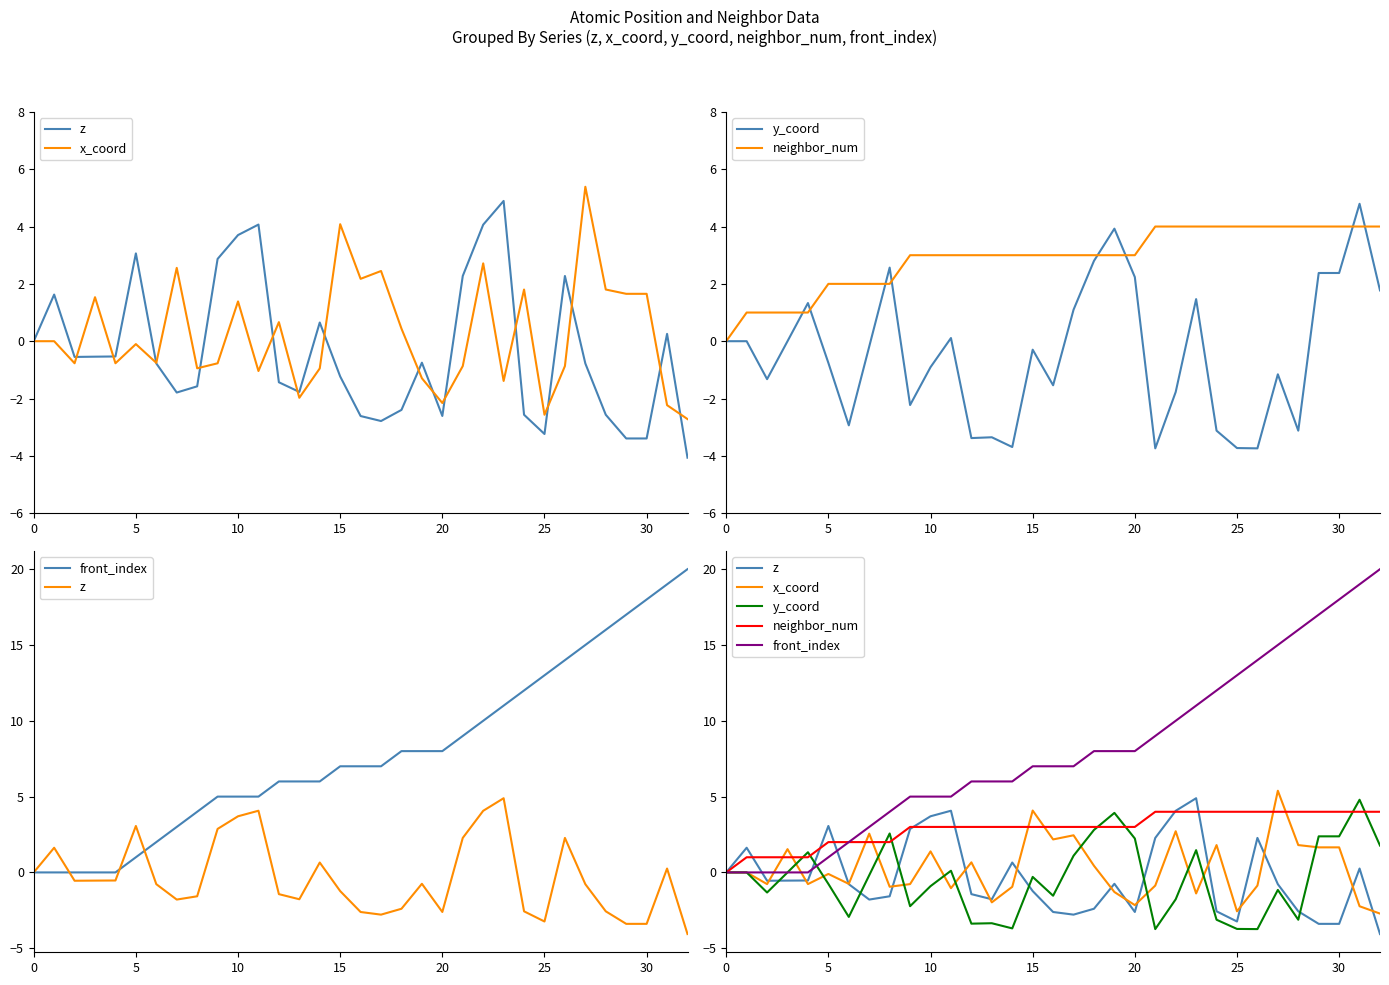

How many distinct data groups are displayed?

5